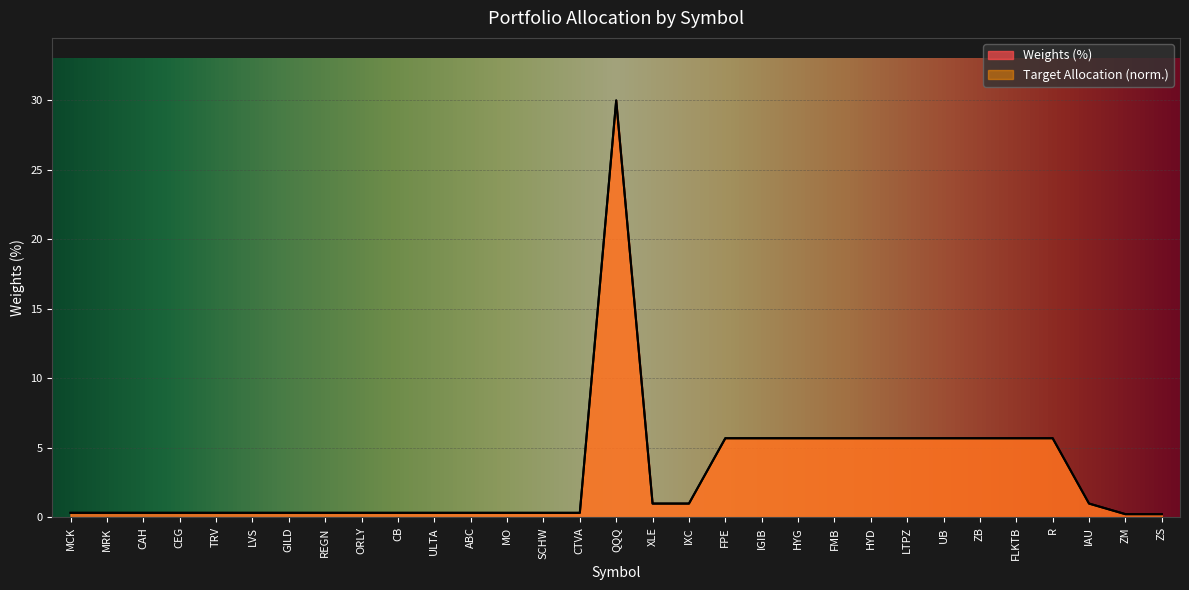

At which label does Target allocation ($) reach its peak?

QQQ